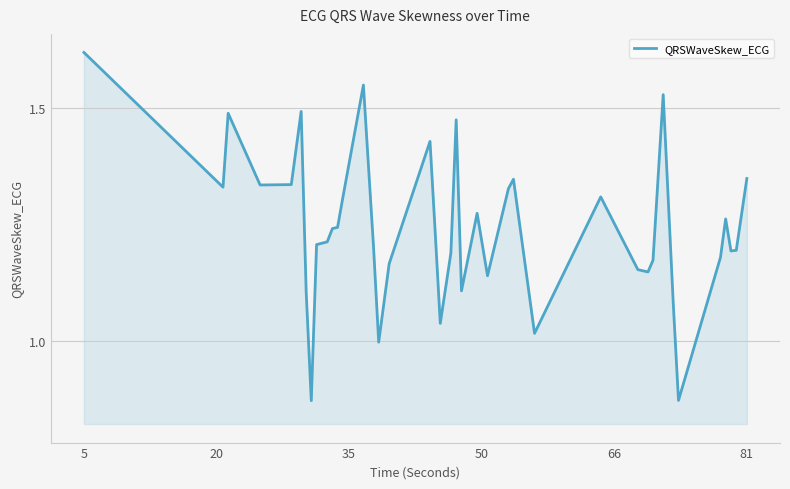

What is the difference between the maximum and minimum values?

0.7